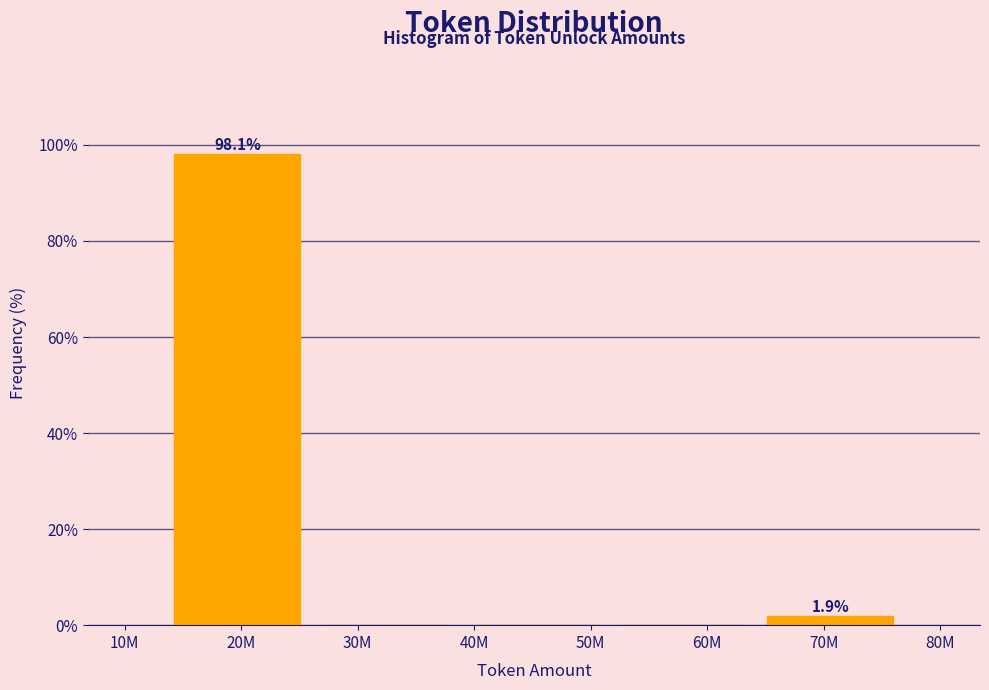

Reading left to right, what are all the values shown in this chart?

20M=98.1	30M=0.0	50M=0.0	60M=0.0	70M=1.9